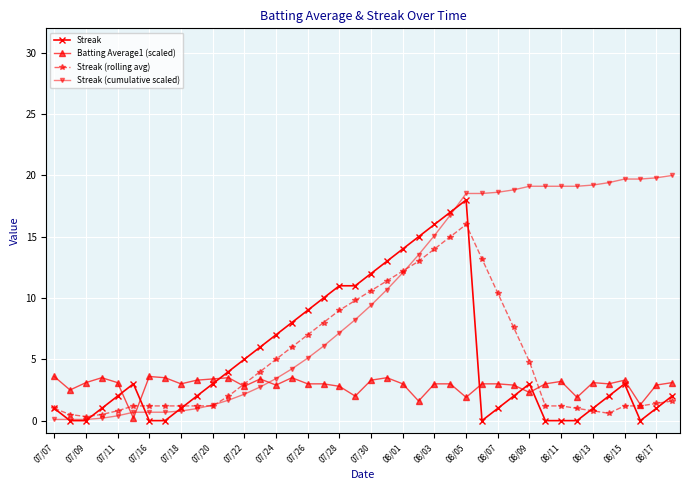

Which series has the largest total across all categories?

Streak (cumulative scaled)